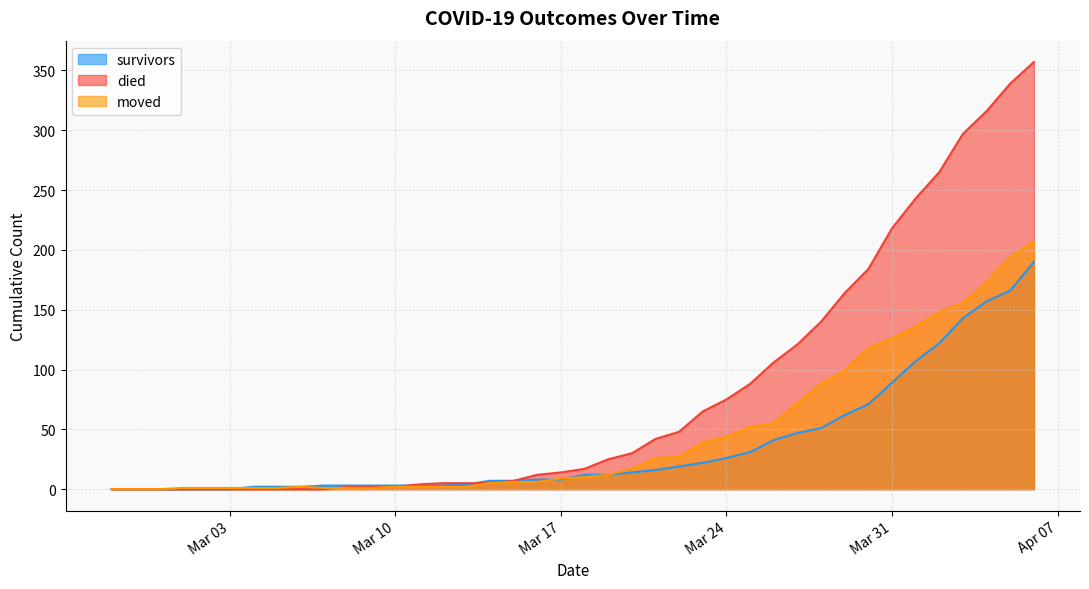

What position from the right is 2020-03-13?

25